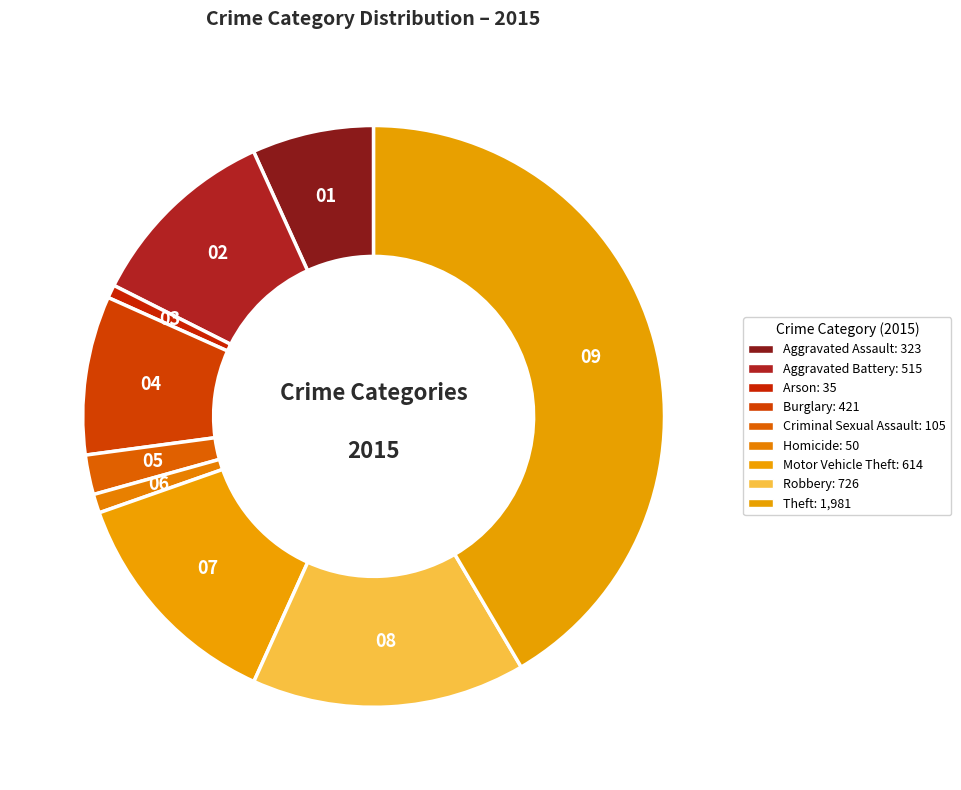

Which category has the biggest portion of the pie?

Theft